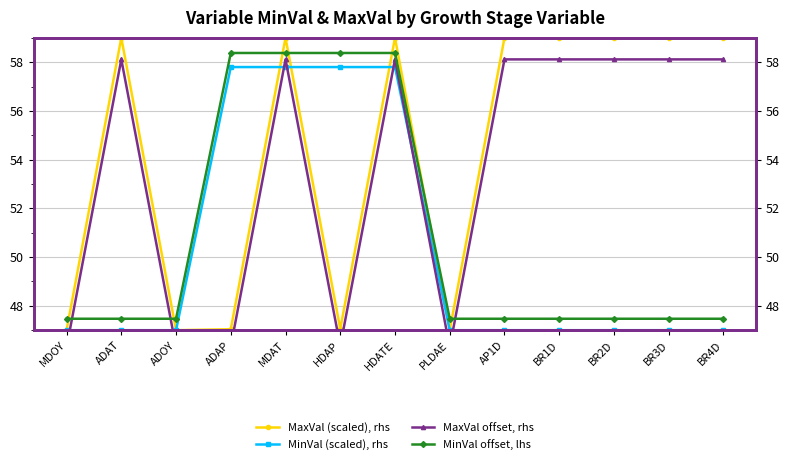

Which series has the largest range (max minus min)?

MaxVal (scaled), rhs